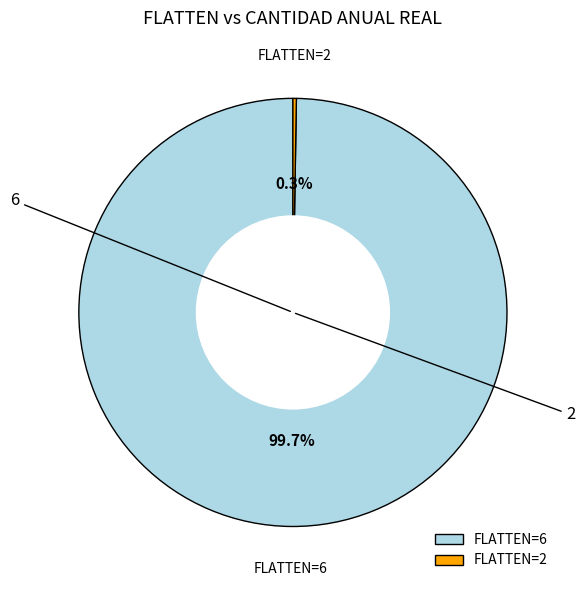

Is there a majority slice in this chart?

Yes